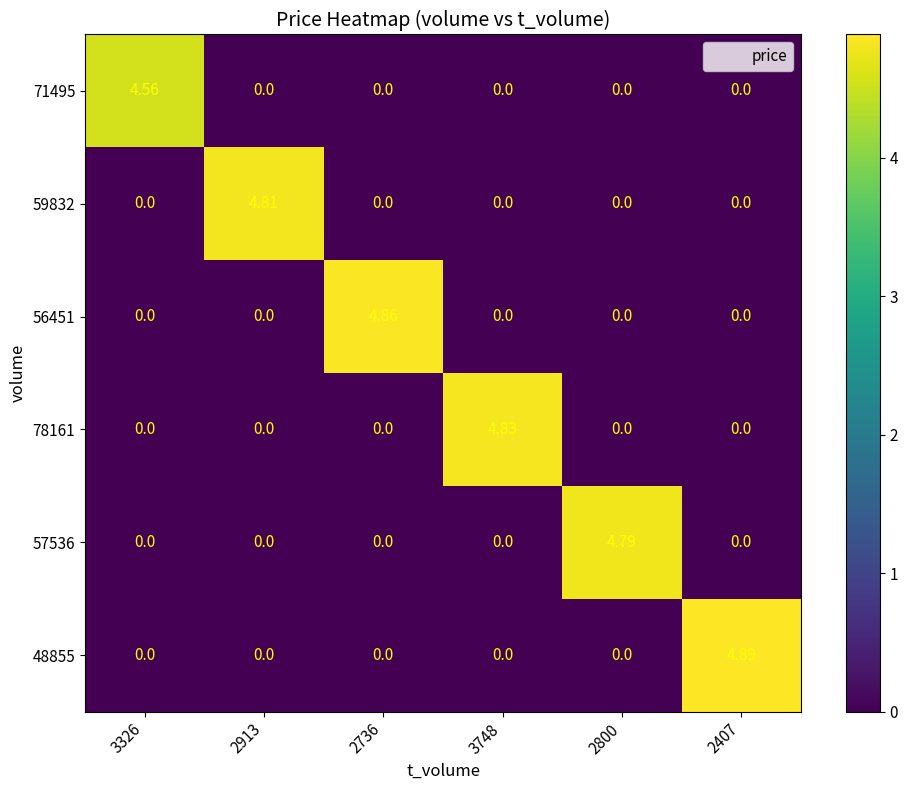

List the series in order of their peak value, highest first.

48855, 56451, 78161, 59832, 57536, 71495